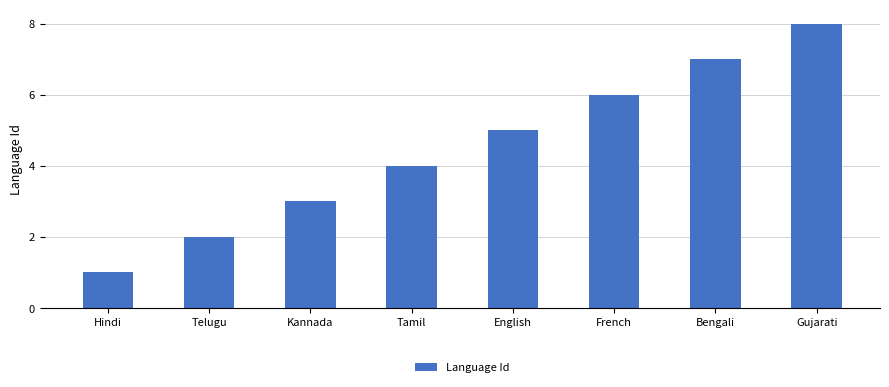

What position from the right is Gujarati?

1